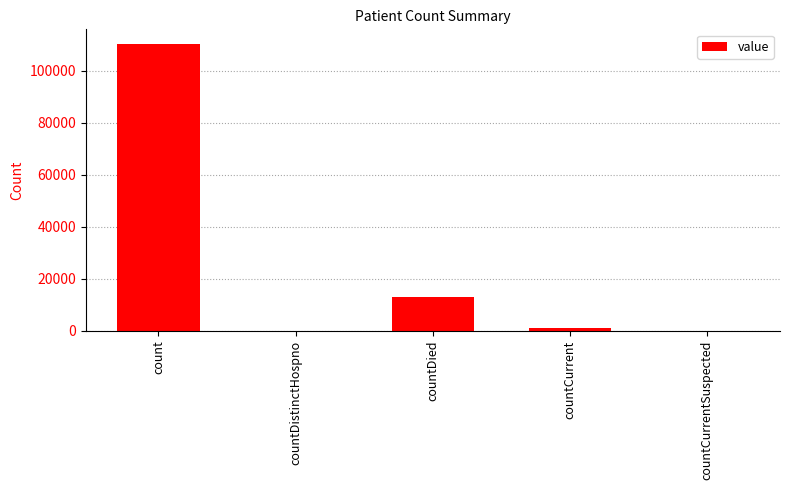

Which label corresponds to the largest value in the chart?

count